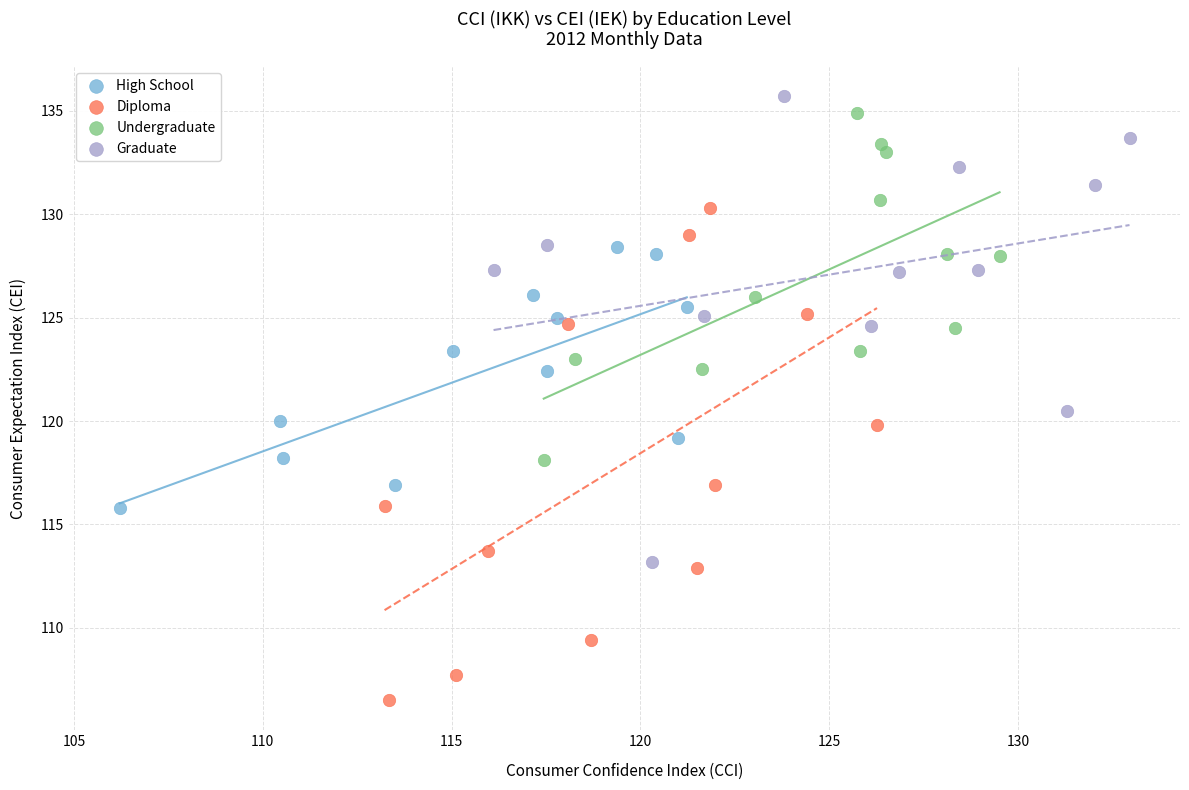

Which series reaches the minimum Y coordinate?

Diploma